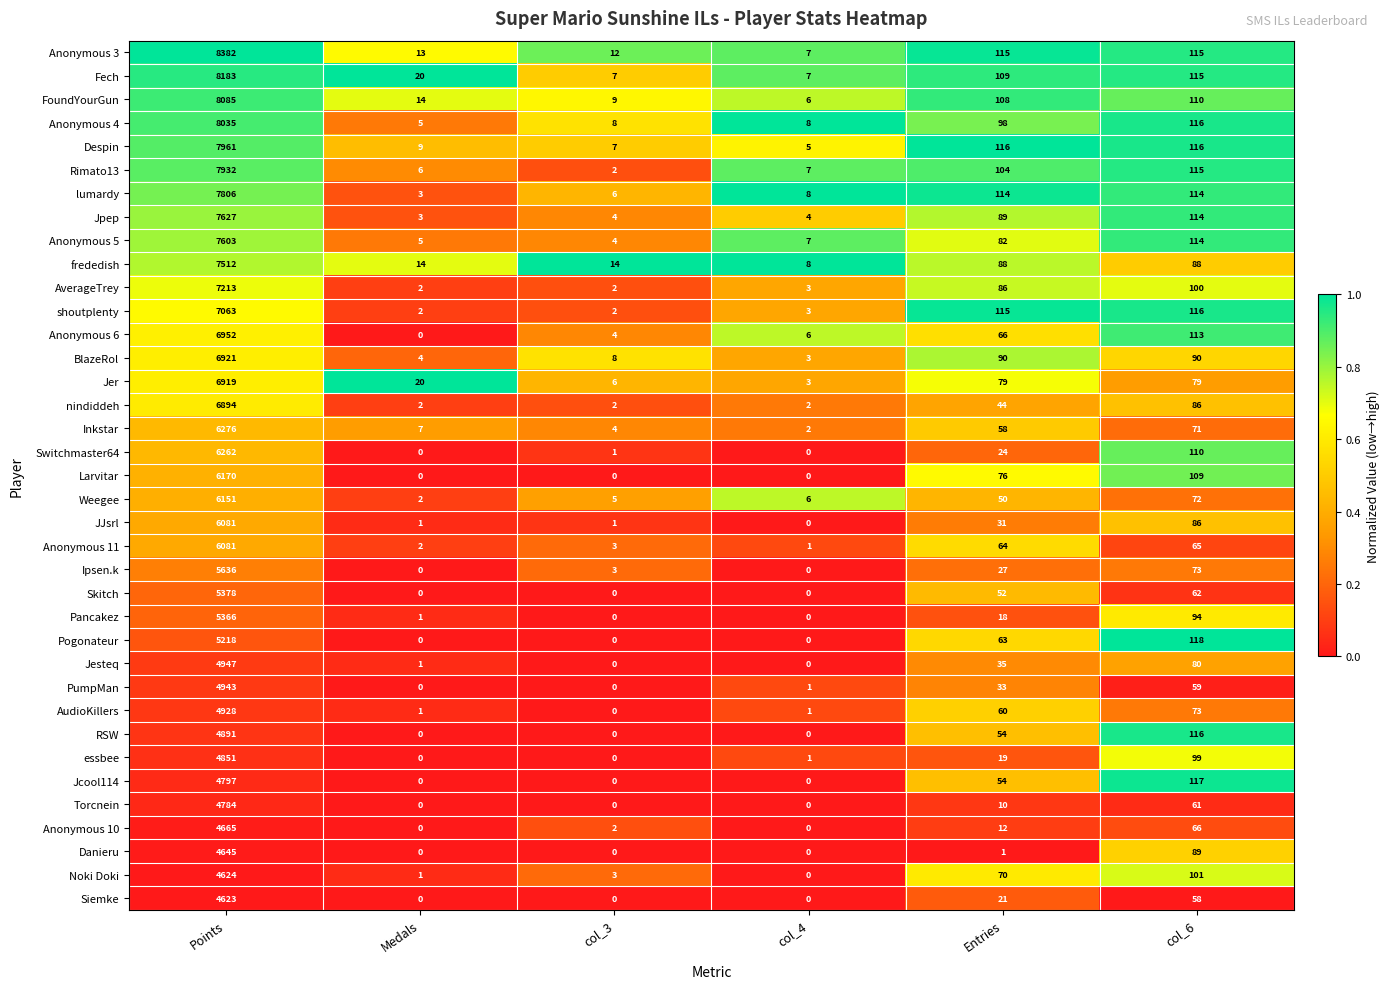

True or false: Jpep has a value of 40 at Entries.

False